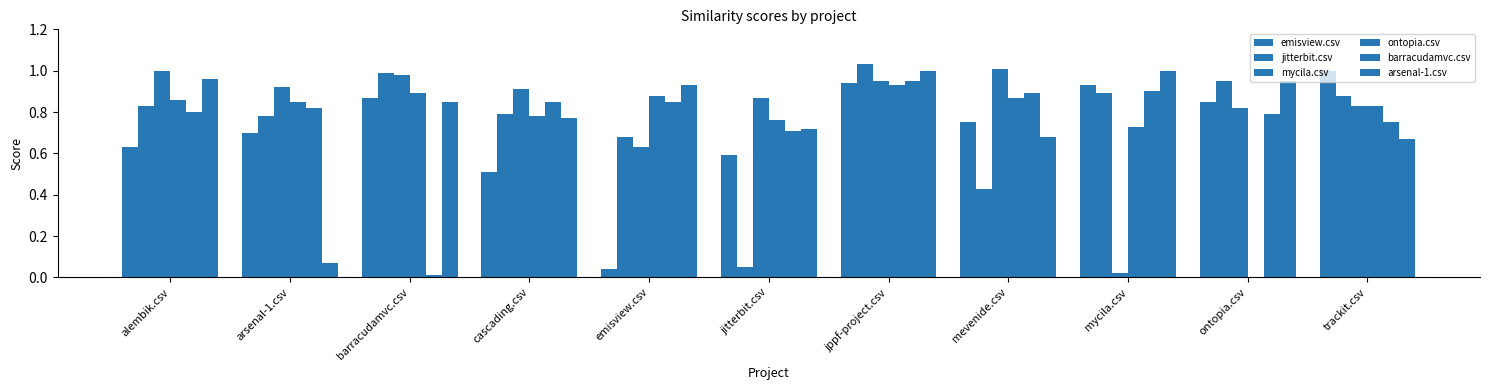

Is the value of barracudamvc.csv at arsenal-1.csv greater than the value of mycila.csv at arsenal-1.csv?

No